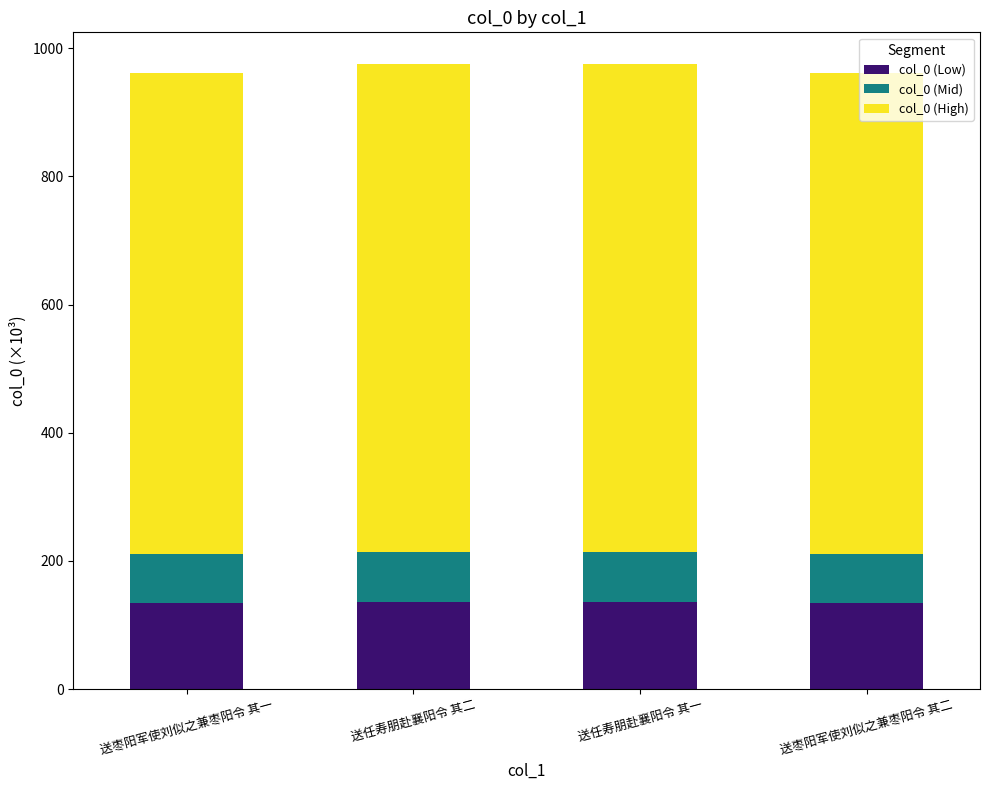

Are the bars grouped side by side (vs. stacked)?

No